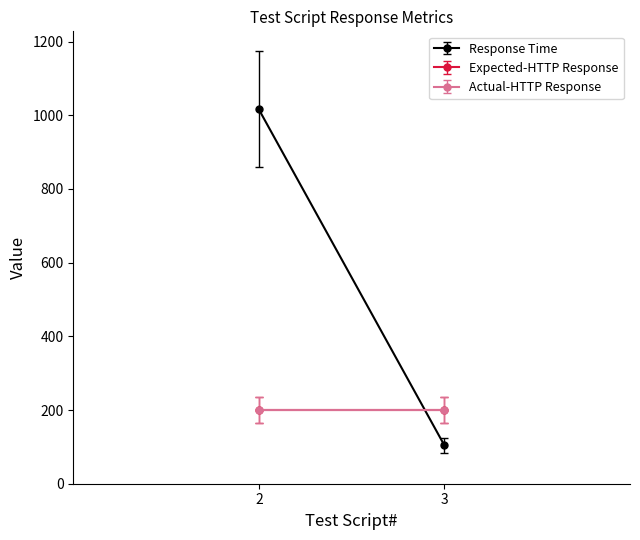

Is this an area chart (filled region under the line)?

No